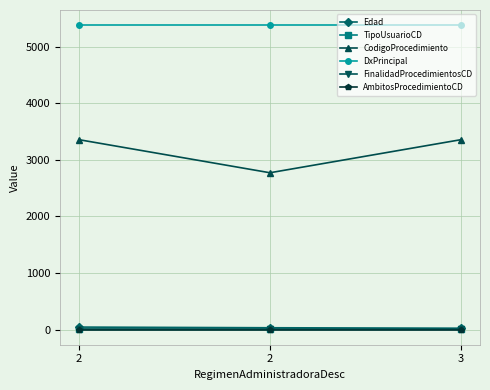

Reading right to left, transcribe all the data shown in this chart.

Edad: 3=23	2=31	2=43
TipoUsuarioCD: 3=2	2=1	2=1
CodigoProcedimiento: 3=3358	2=2773	2=3358
DxPrincipal: 3=5383	2=5383	2=5383
FinalidadProcedimientosCD: 3=1	2=1	2=1
AmbitosProcedimientoCD: 3=0	2=0	2=0